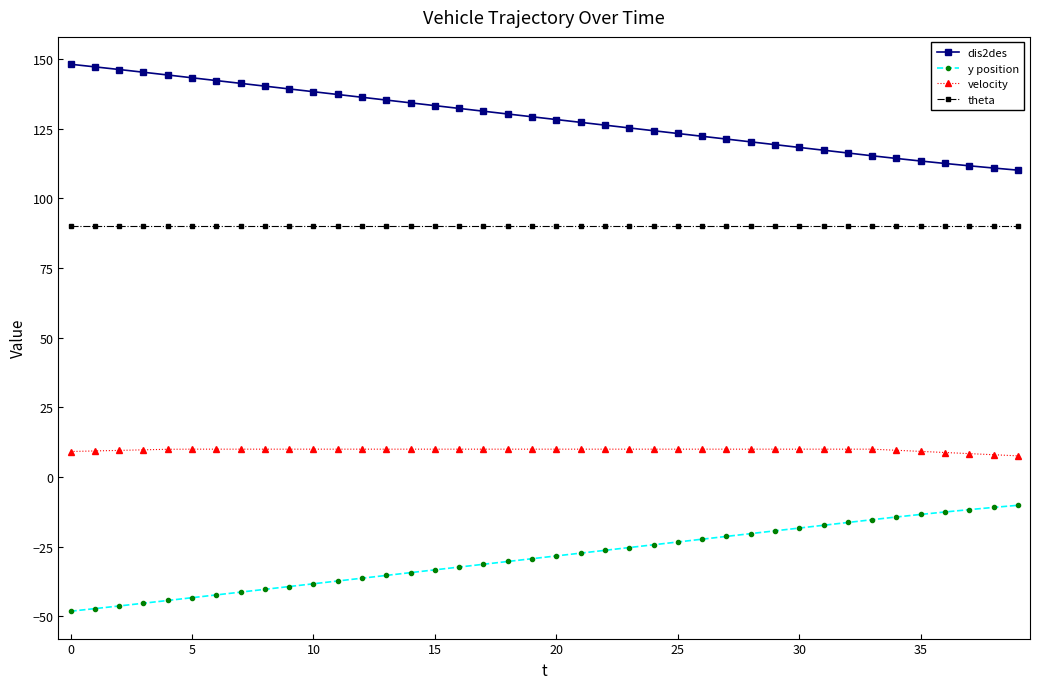

Which series has the largest total across all categories?

dis2des